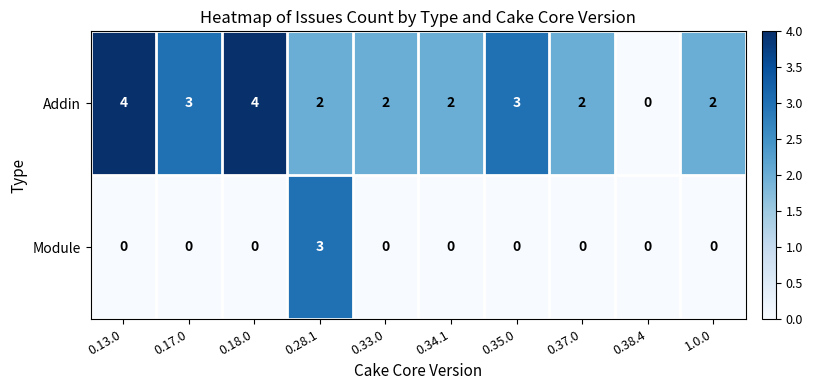

Between 0.33.0 and 0.38.4, which series saw the biggest shift?

Addin